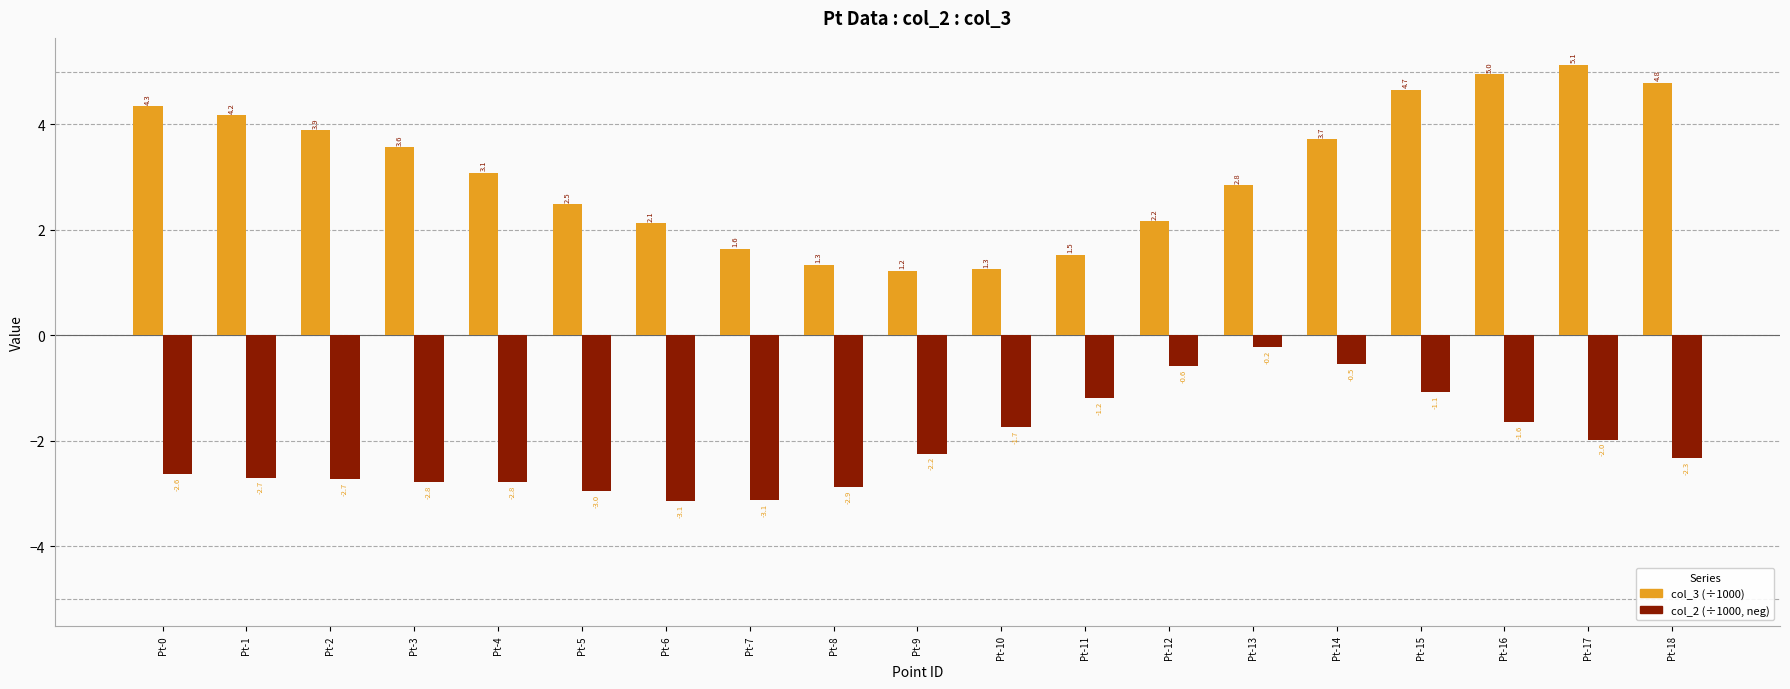

What is the maximum value shown in the chart?

5.1